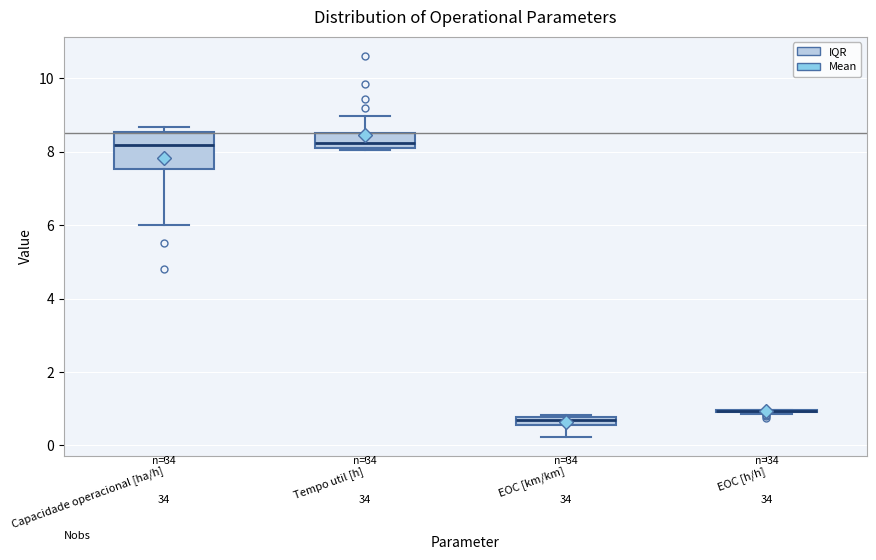

Where is the upper edge of the box for EOC [km/km] on the y-axis? The values are not printed on the chart, so give them approximately, as read against the axis.

0.8